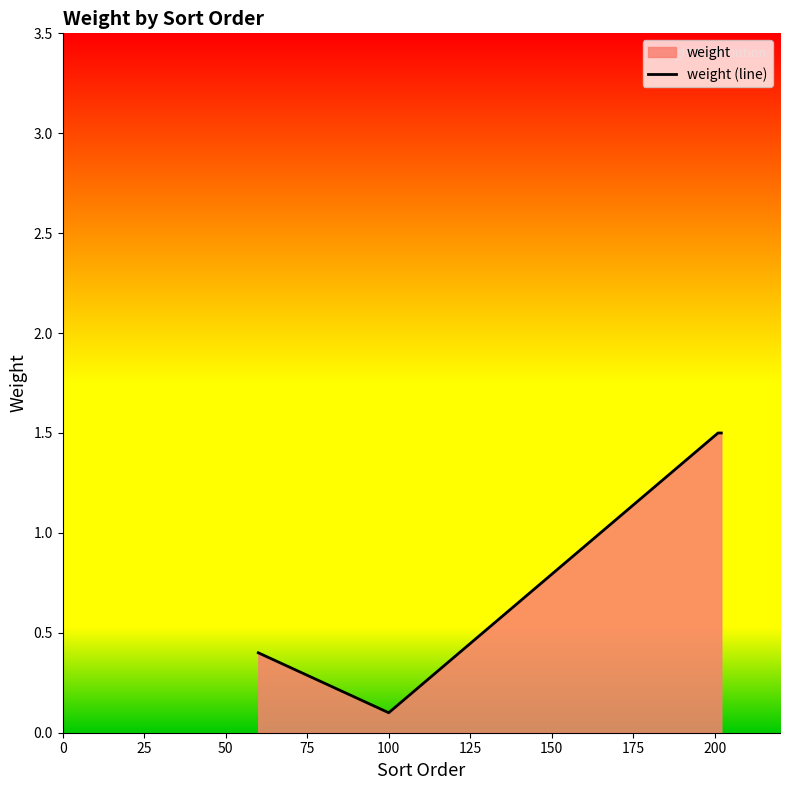

What is the maximum value shown in the chart?

1.5